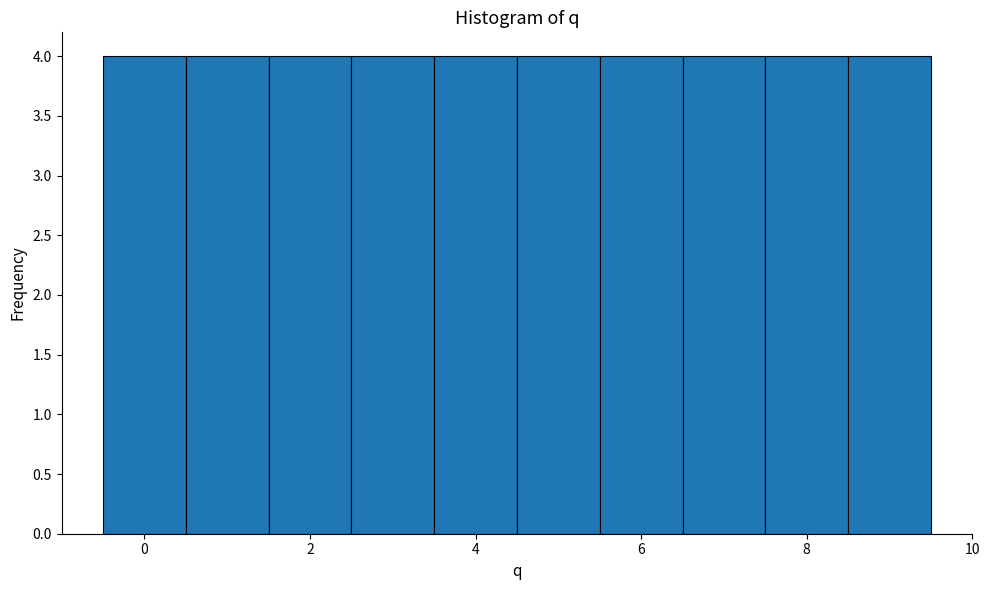

Reading left to right, transcribe this chart: for each bar, give the range it covers on the x-axis and its height. Neither the bar edges nor the heights are printed on the chart, so give them approximately, as read against the axes.

-0.5 to 0.5: 4
0.5 to 1.5: 4
1.5 to 2.5: 4
2.5 to 3.5: 4
3.5 to 4.5: 4
4.5 to 5.5: 4
5.5 to 6.5: 4
6.5 to 7.5: 4
7.5 to 8.5: 4
8.5 to 9.5: 4